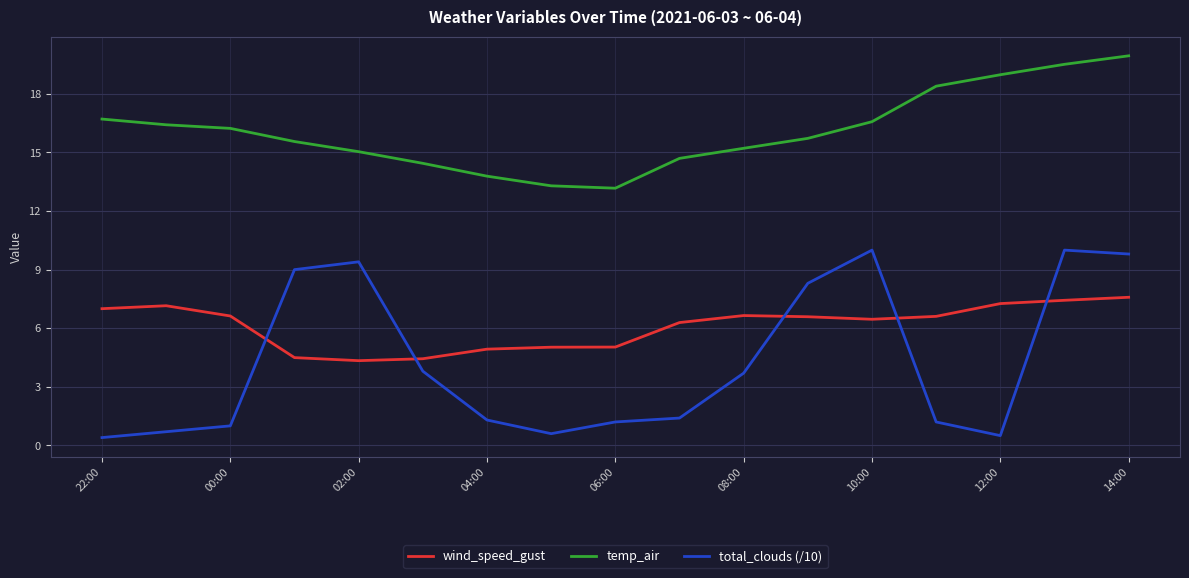

True or false: wind_speed_gust and temp_air intersect in this chart.

False